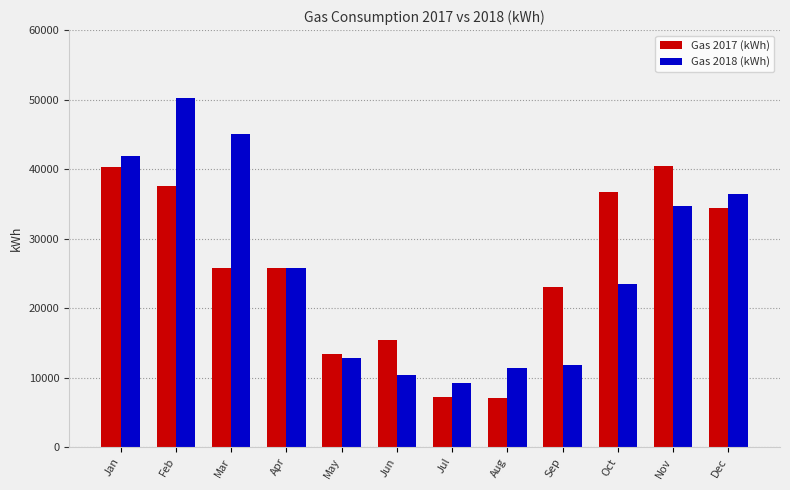

What is the difference between the maximum and minimum values in the Gas 2017 (kWh) series?

33335.0